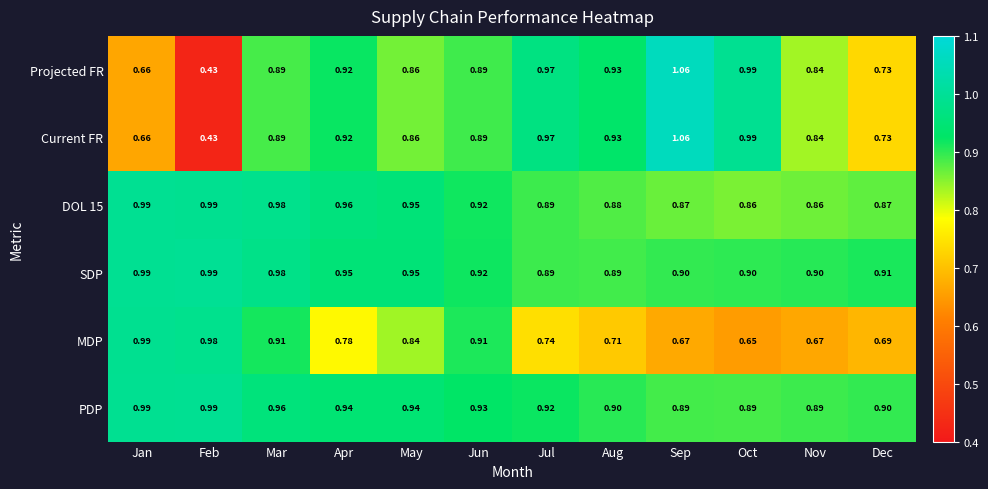

Where is Projected FR nearest to the value 0?

Feb